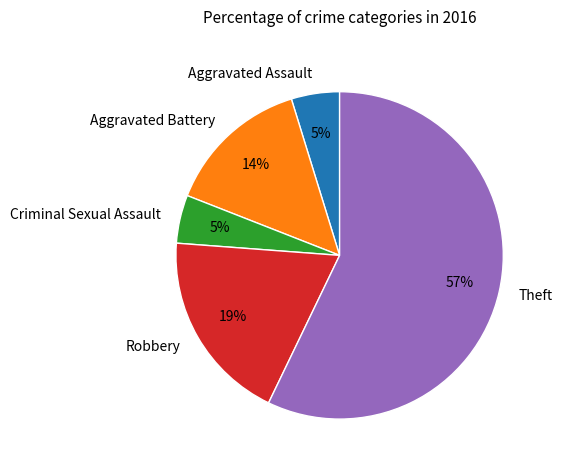

Which slice is the largest?

Theft